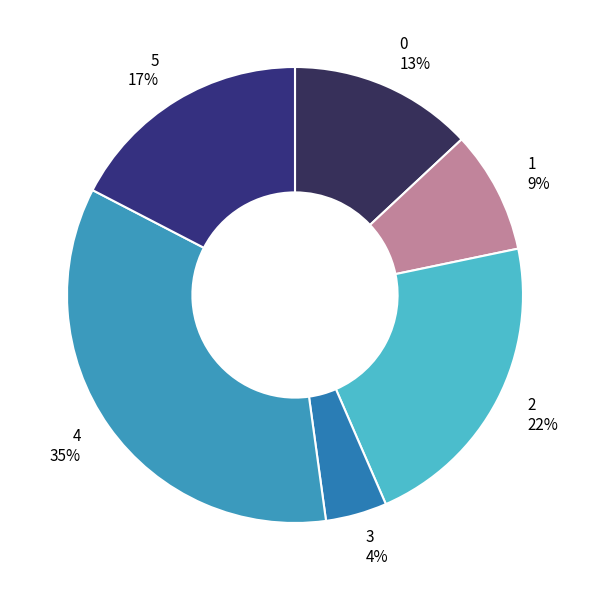

Does any single category account for the majority?

No